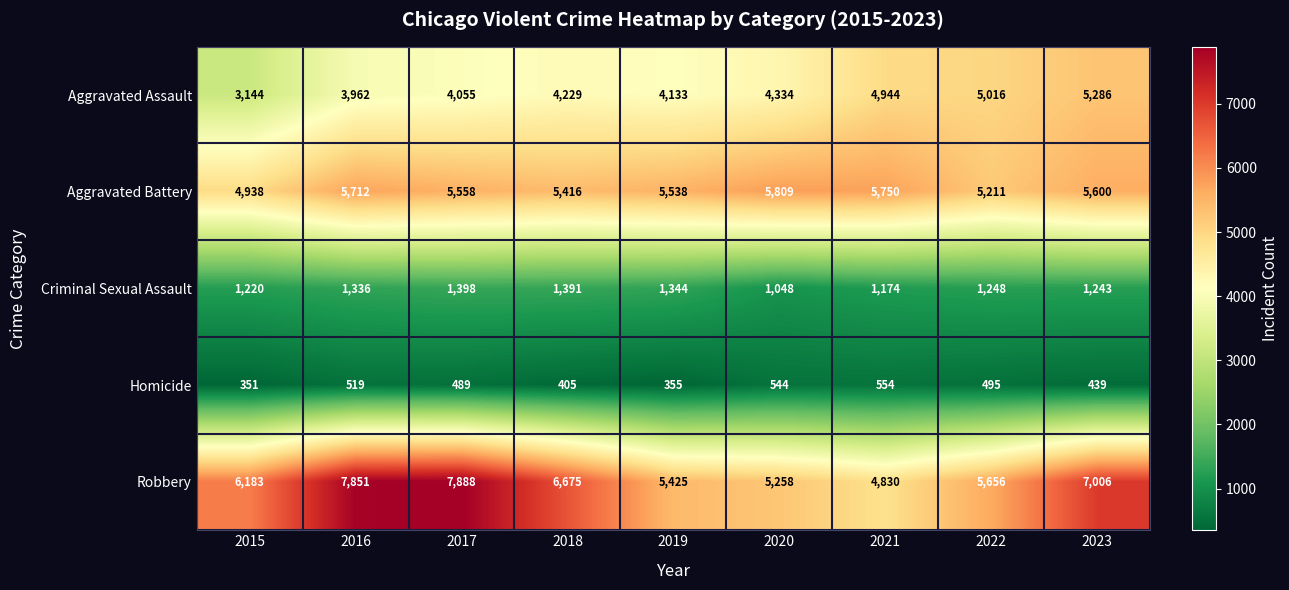

At 2018, list the series in order from smallest to largest.

Homicide, Criminal Sexual Assault, Aggravated Assault, Aggravated Battery, Robbery